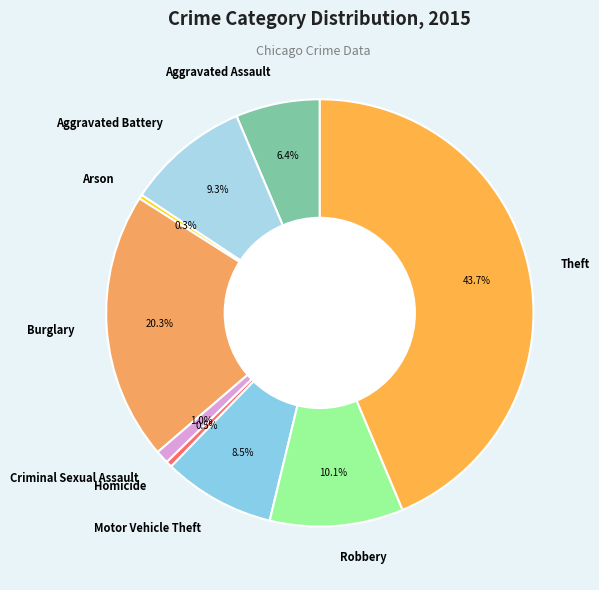

The Burglary slice represents 7% of the pie. True or false?

False